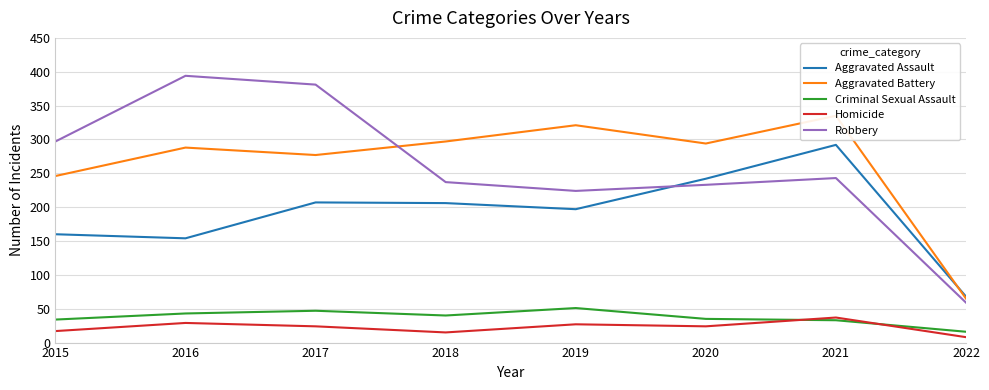

What are all the series names shown in the legend?

Aggravated Assault, Aggravated Battery, Criminal Sexual Assault, Homicide, Robbery